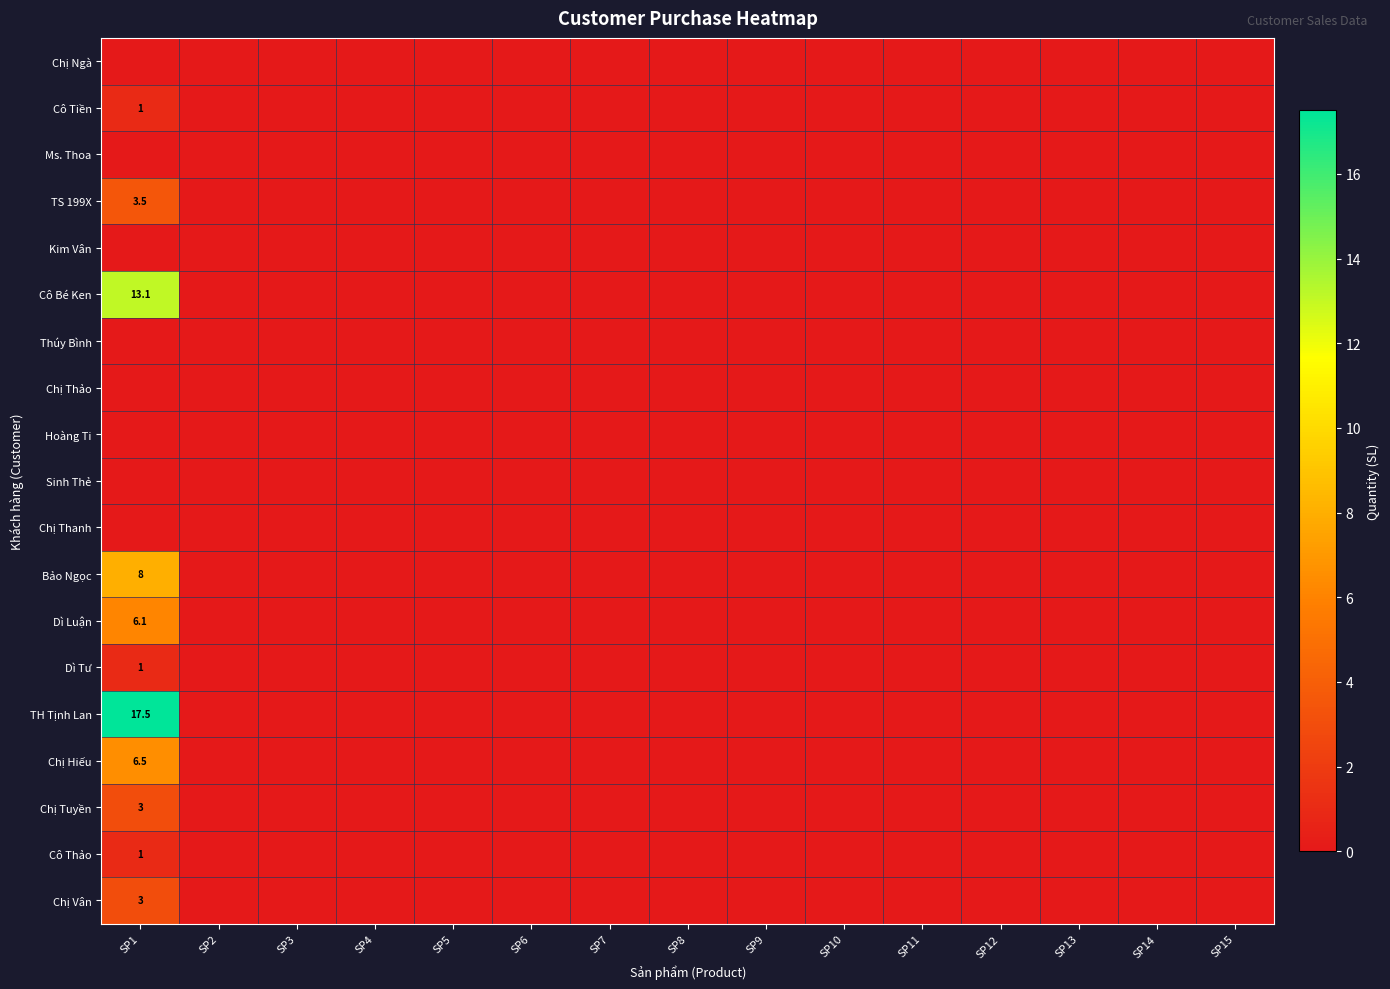

At which label does Chị Thảo reach its peak?

SP1